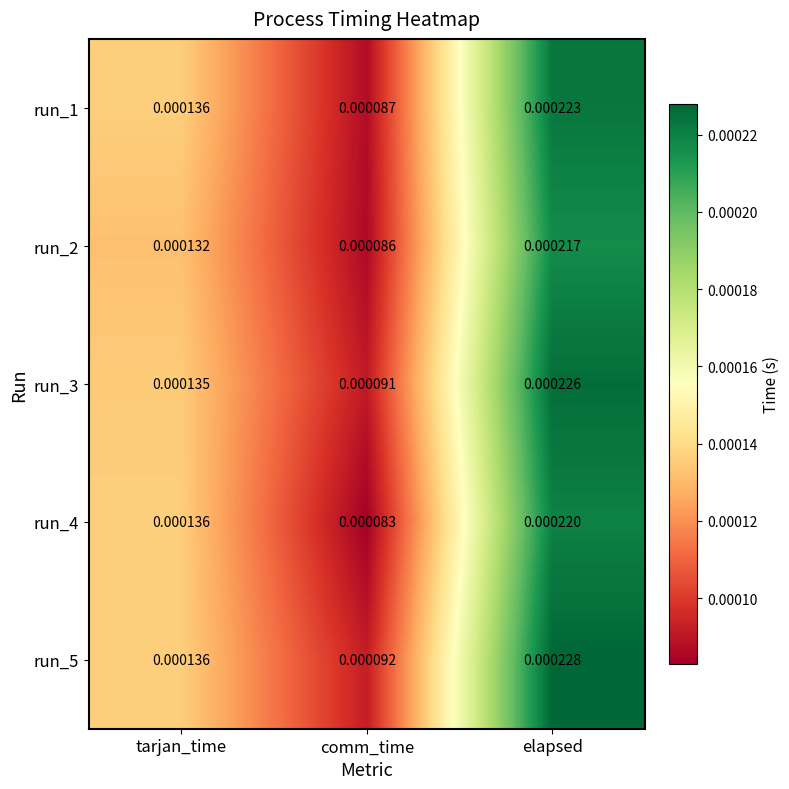

Rank the categories by run_4 value from highest to lowest.

elapsed, tarjan_time, comm_time